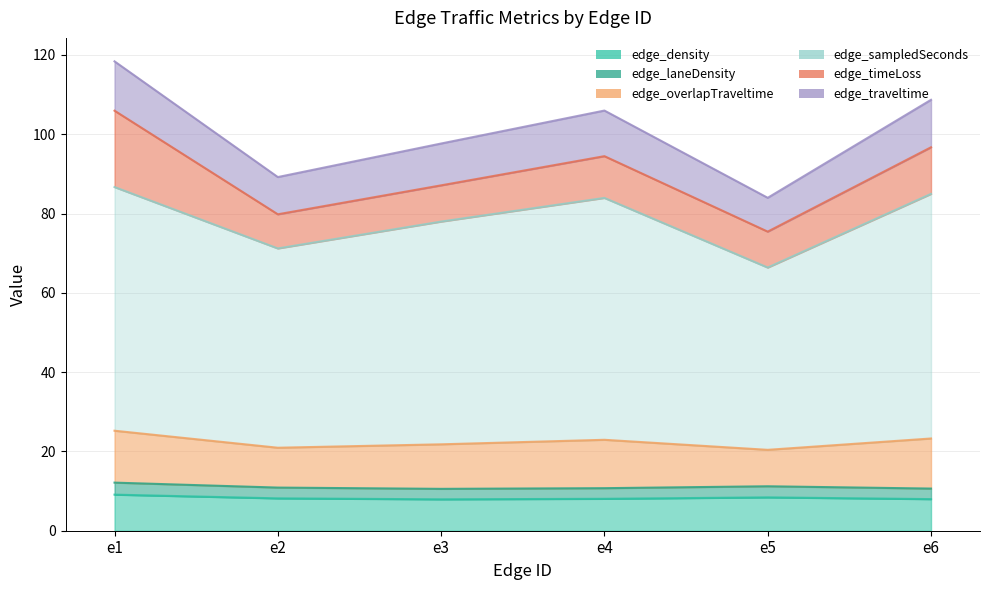

At which label does edge_traveltime first exceed 105?

e1